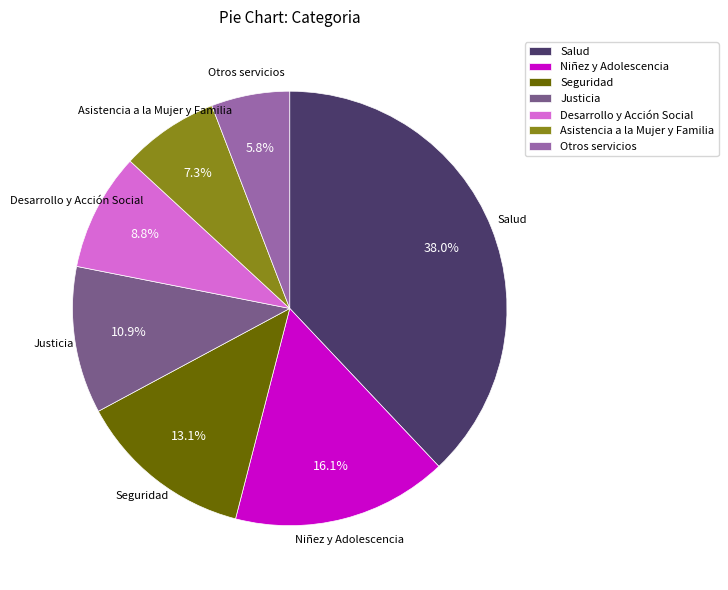

True or false: Niñez y Adolescencia accounts for 2% of the total.

False